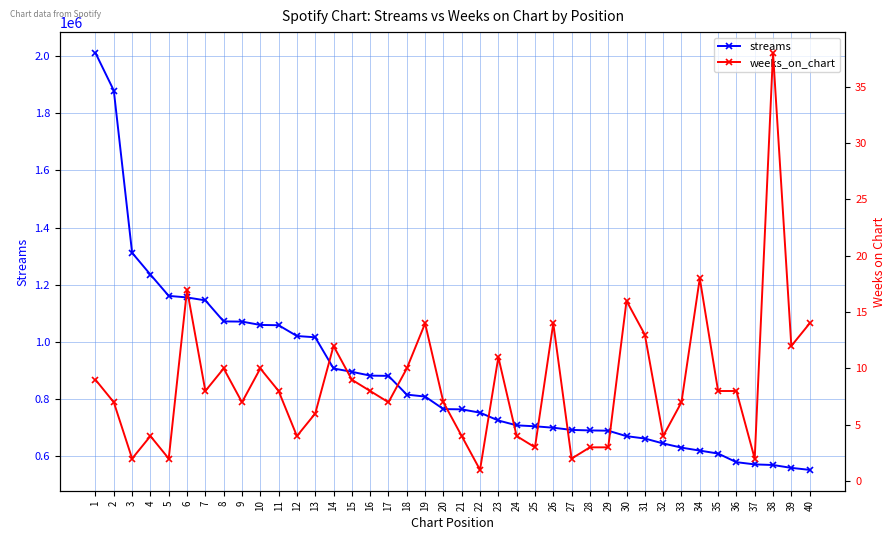

Reading right to left, transcribe all the data shown in this chart.

streams: 552881	559890	569869	572063	579789	609956	620251	630610	645238	662466	670706	689824	690767	692567	700252	705171	708553	725491	752844	764413	765389	809158	815947	881406	882330	895641	907282	1016277	1020762	1058460	1059474	1071120	1071802	1145287	1155579	1161003	1235517	1311603	1878802	2010112
weeks_on_chart: 14	12	38	2	8	8	18	7	4	13	16	3	3	2	14	3	4	11	1	4	7	14	10	7	8	9	12	6	4	8	10	7	10	8	17	2	4	2	7	9